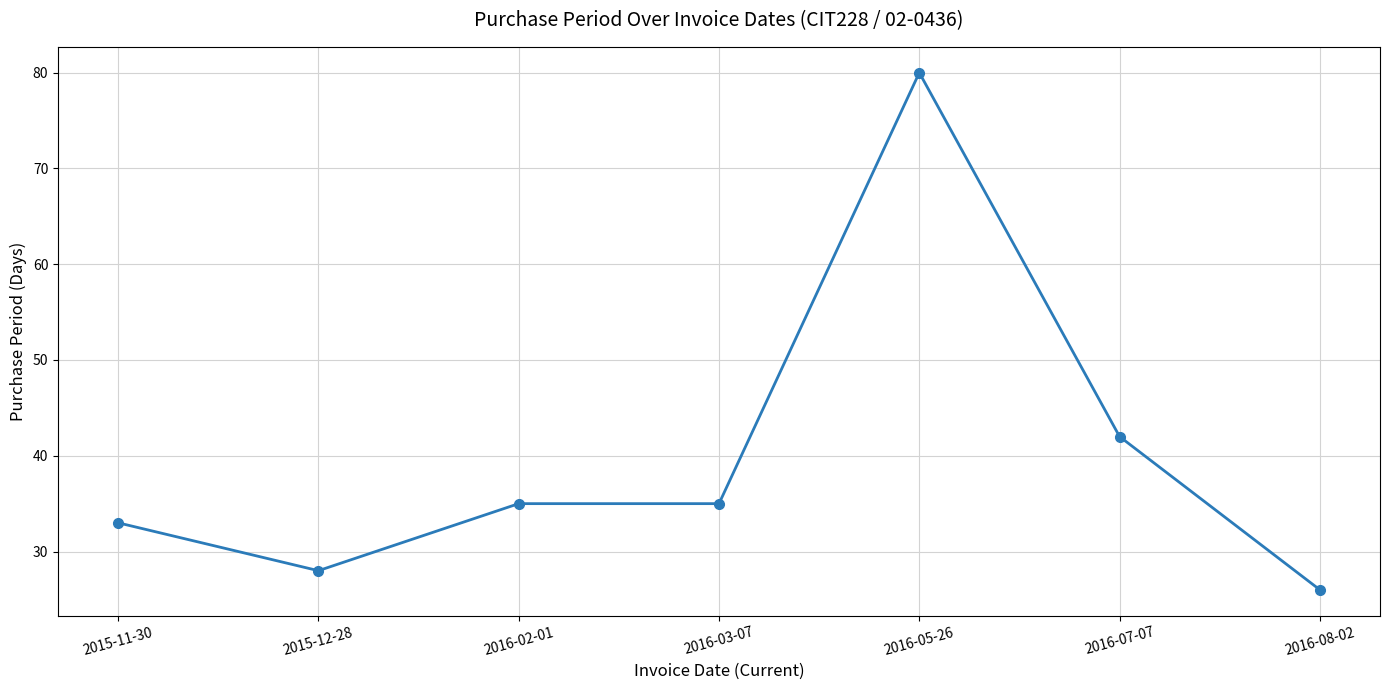

Which has a higher value, 2015-12-28 or 2016-02-01?

2016-02-01